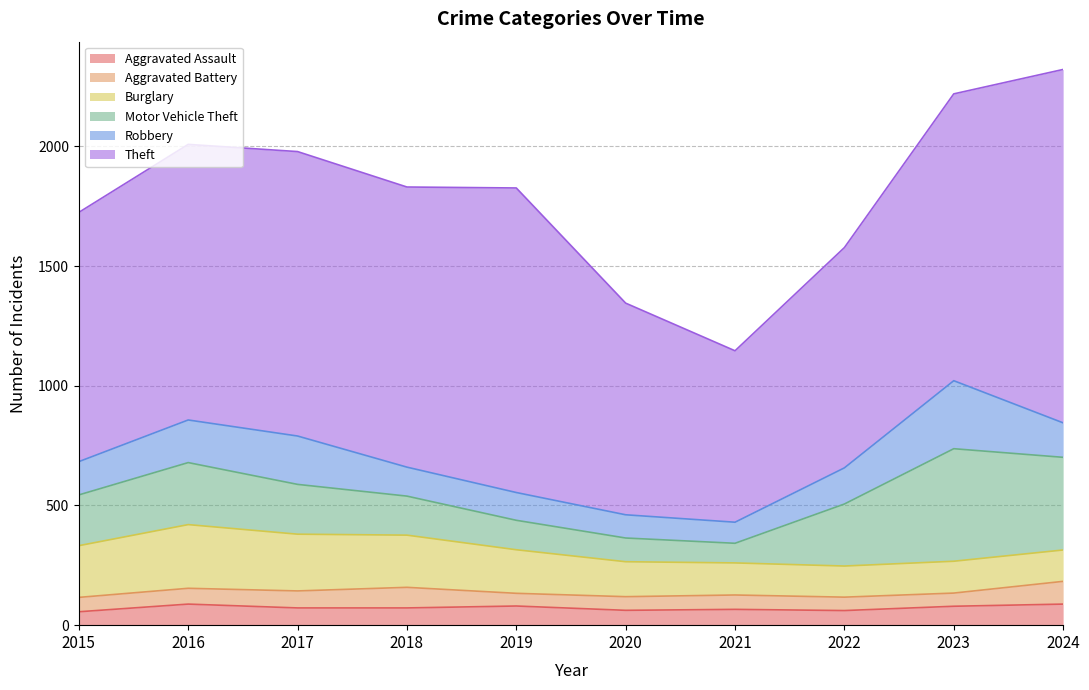

How many data points in Aggravated Battery are above 60?

4